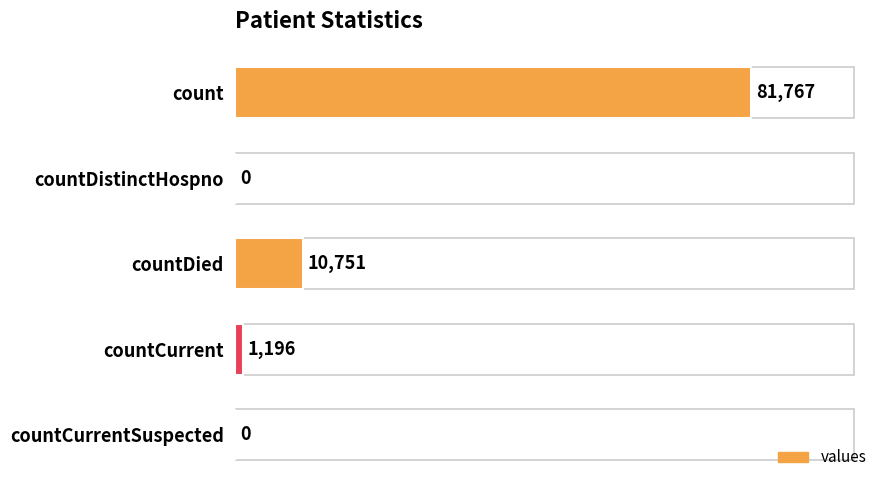

Read the value at count.

81767